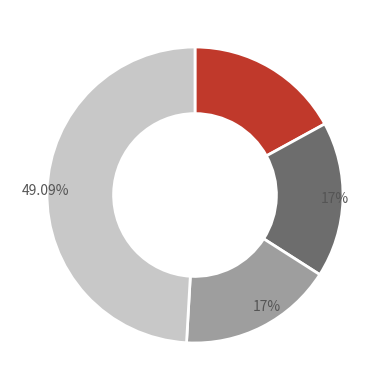

Is there a majority slice in this chart?

No